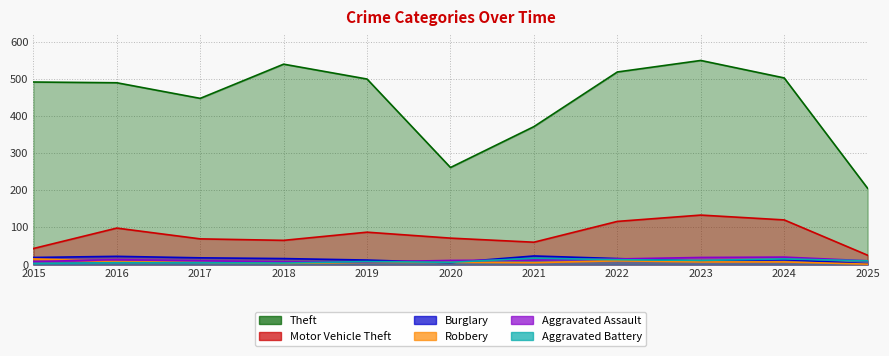

What is the value of the Aggravated Battery point at the 4th from the left?

4